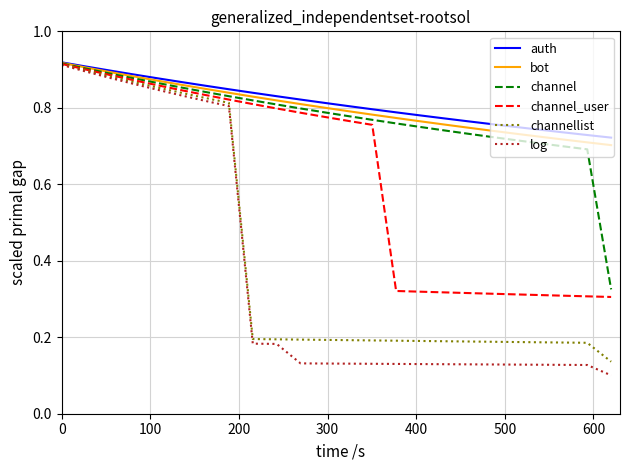

Which series has the largest range (max minus min)?

log